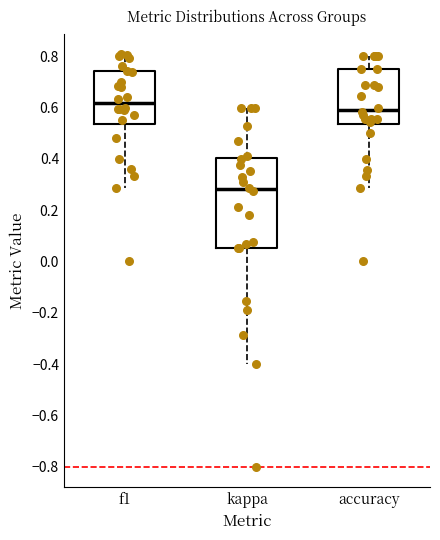

Which box has the lowest median line?

kappa